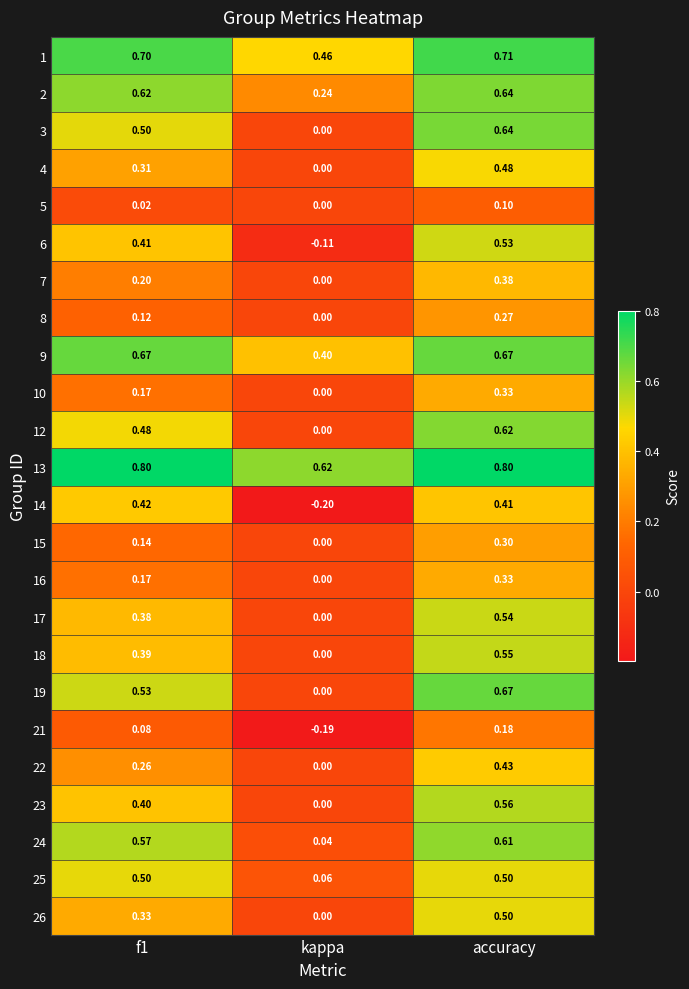

Where is 24 nearest to the value 0?

kappa